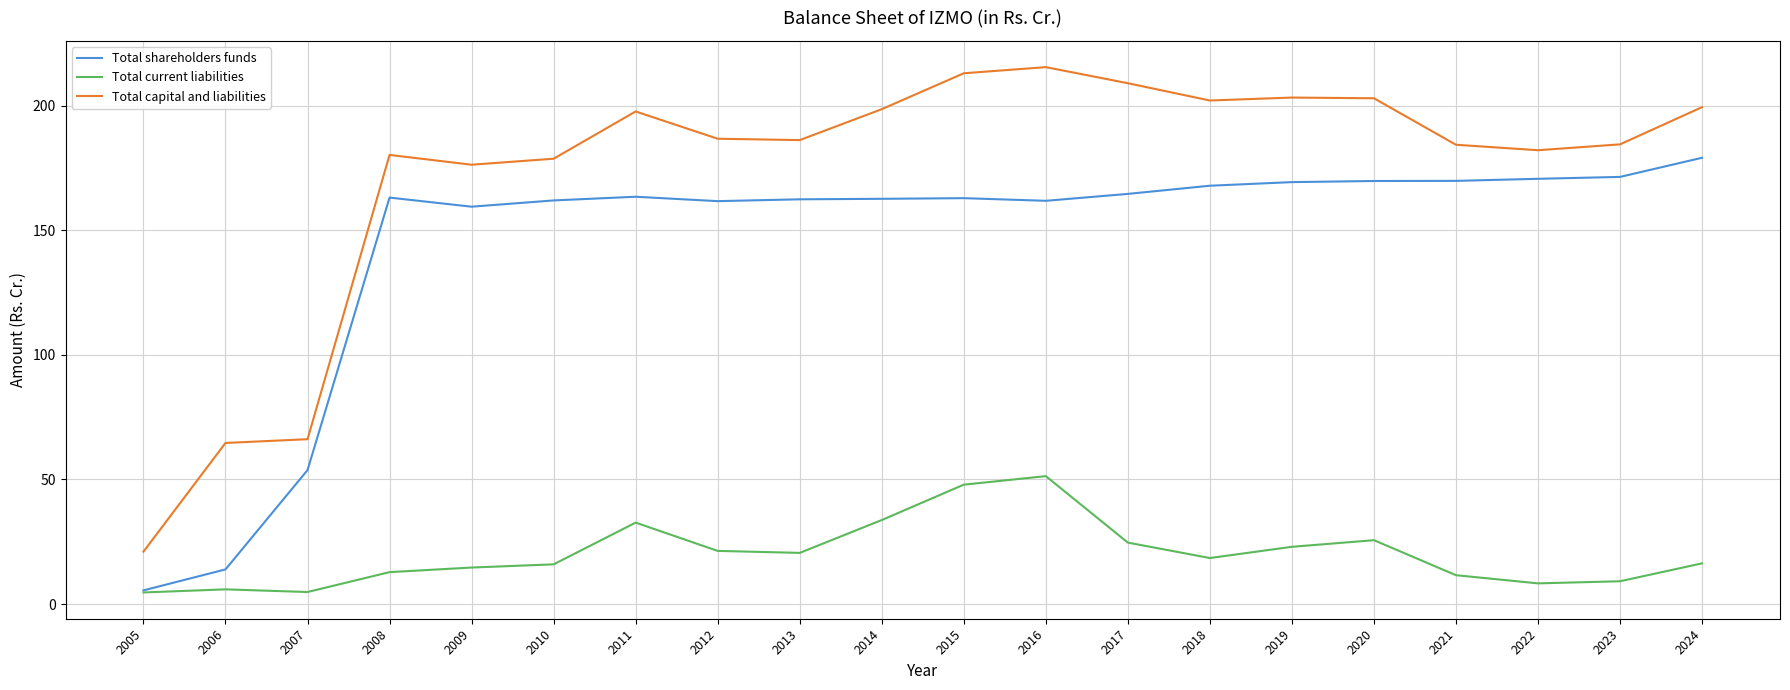

Rank the series by their average value, from highest to lowest.

Total capital and liabilities, Total shareholders funds, Total current liabilities